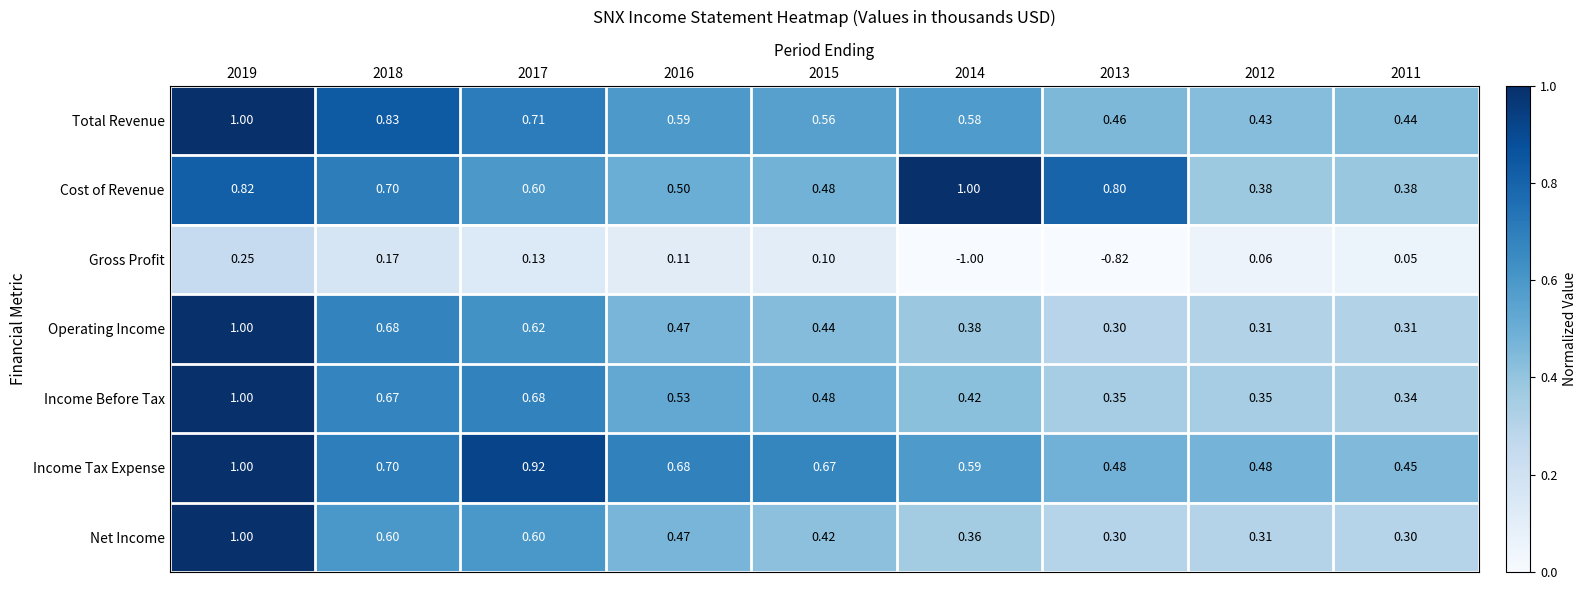

At 2014, list the series in order from smallest to largest.

Gross Profit, Net Income, Operating Income, Income Before Tax, Total Revenue, Income Tax Expense, Cost of Revenue